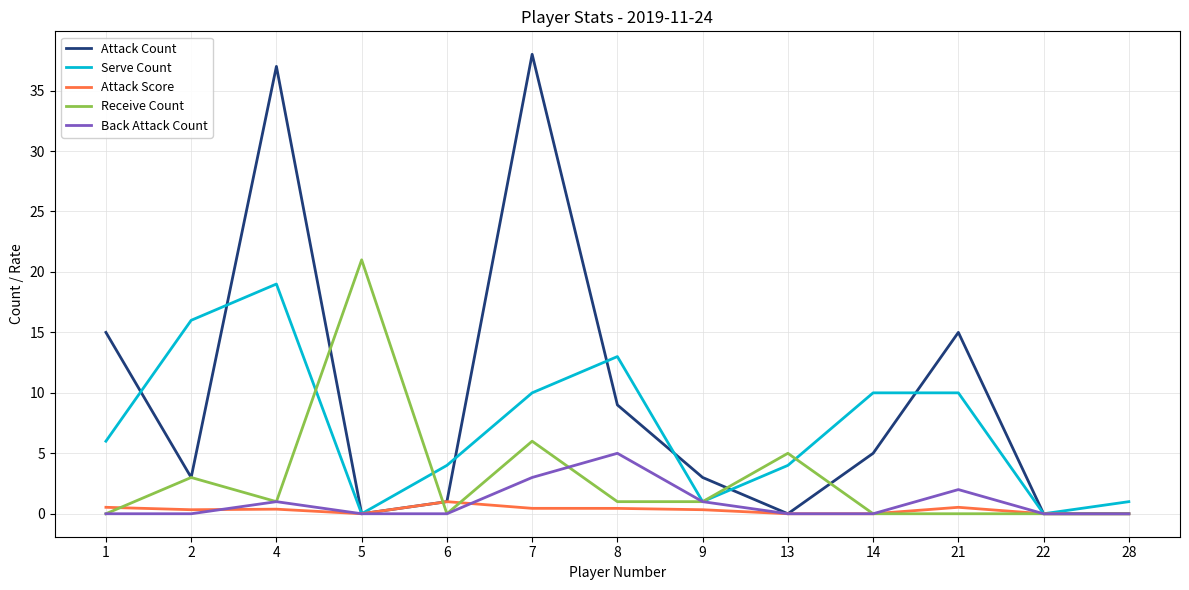

The Receive Count series shows 8.1 at 22. True or false?

False